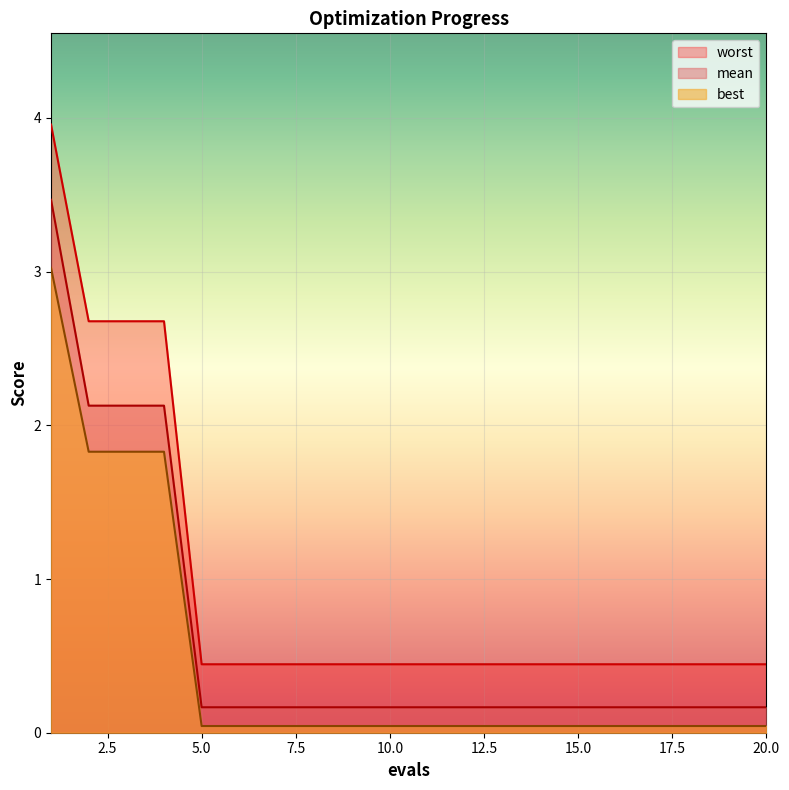

Count the number of categories in the chart.

20